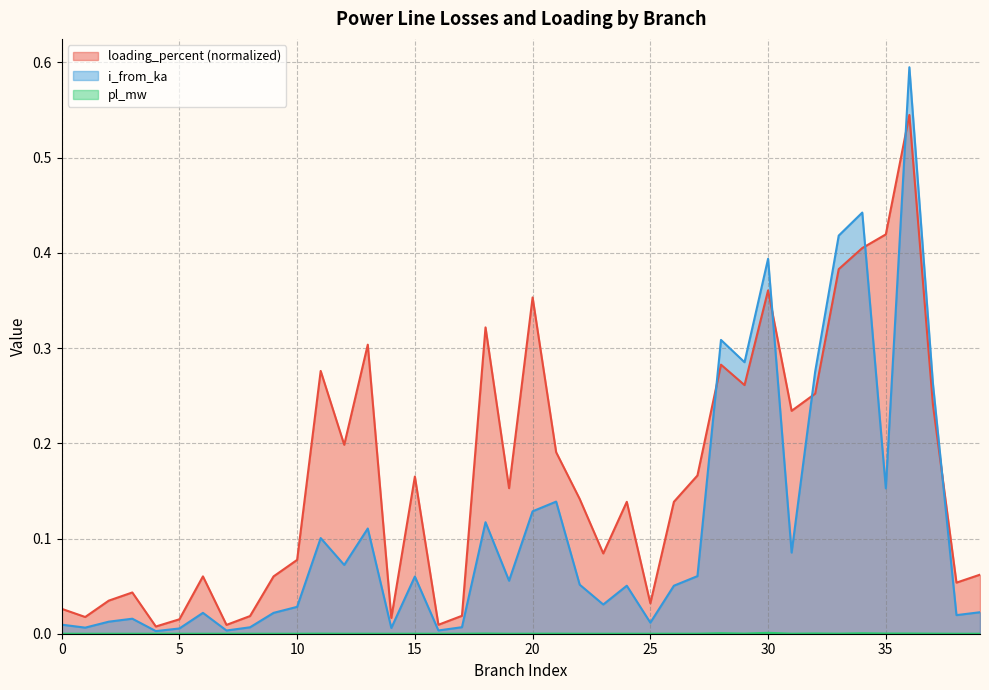

Count the number of data series in this chart.

3